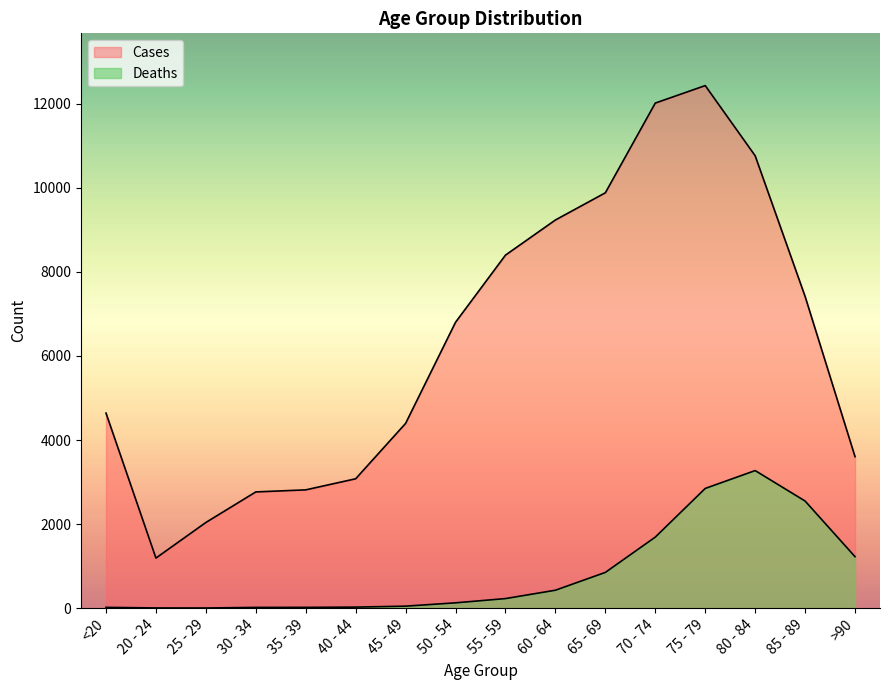

What is the average value of the Cases series?

6343